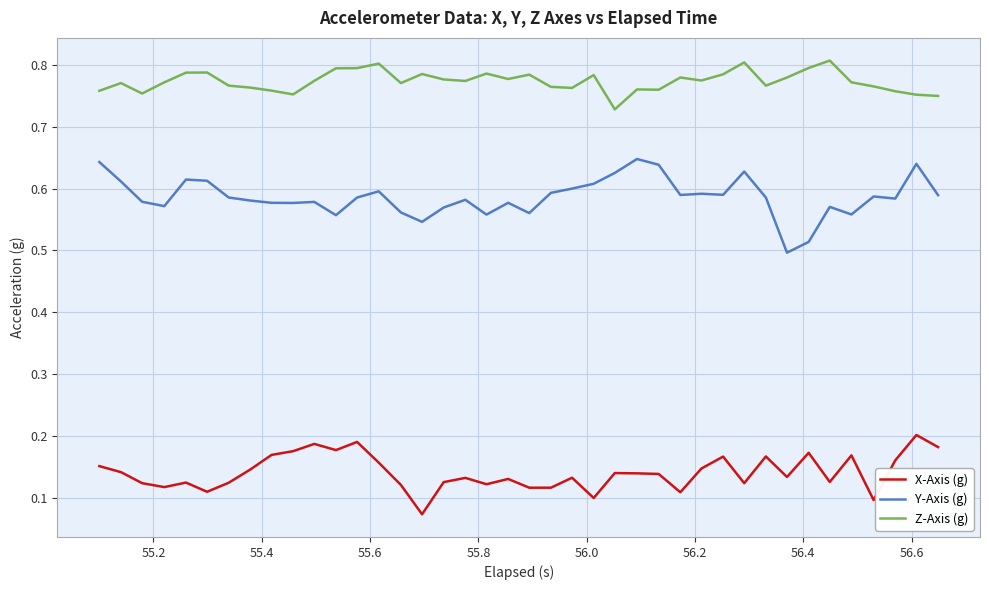

True or false: X-Axis (g) and Z-Axis (g) cross at least once.

False